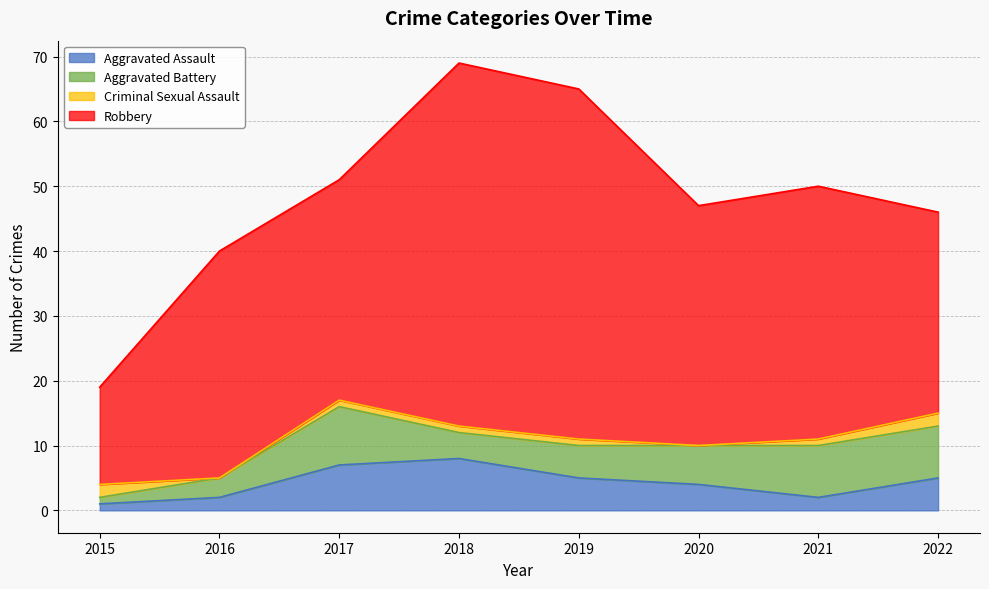

Where is Aggravated Battery nearest to the value 5?

2019